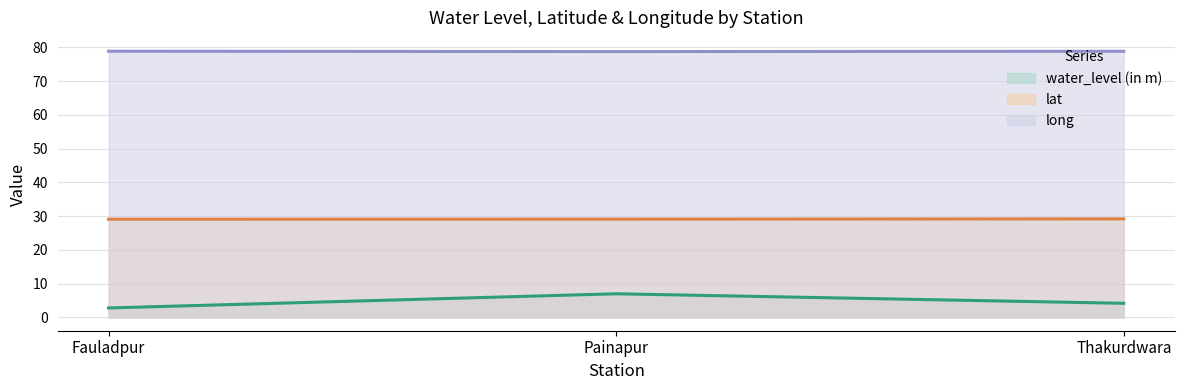

List the labels in order of water_level (in m) value, smallest first.

Fauladpur, Thakurdwara, Painapur